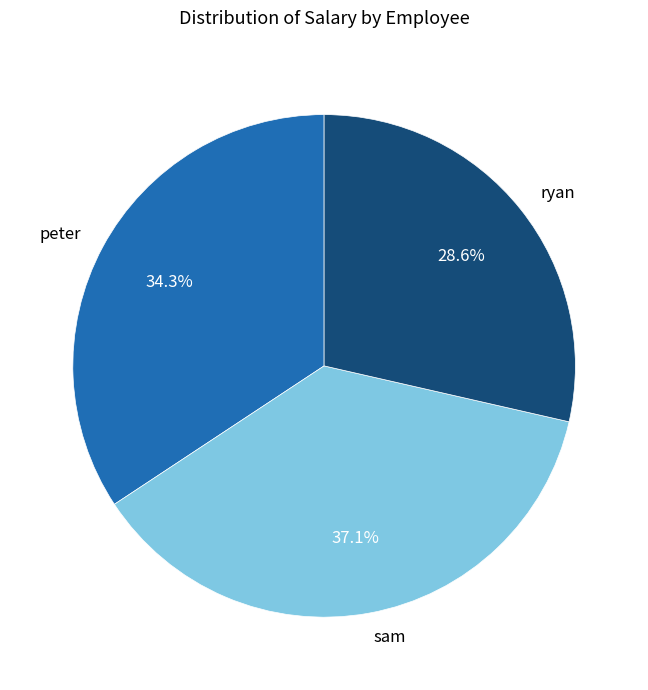

Approximately how many times larger is the value at sam compared to ryan?

1.3